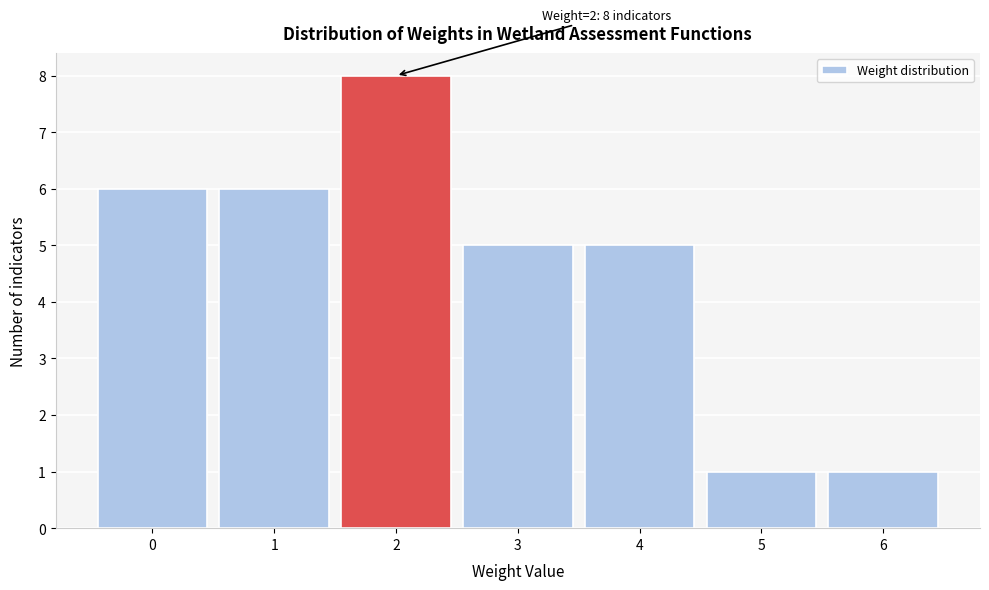

Over which range of the x-axis is the bar tallest?

1.5 to 2.5